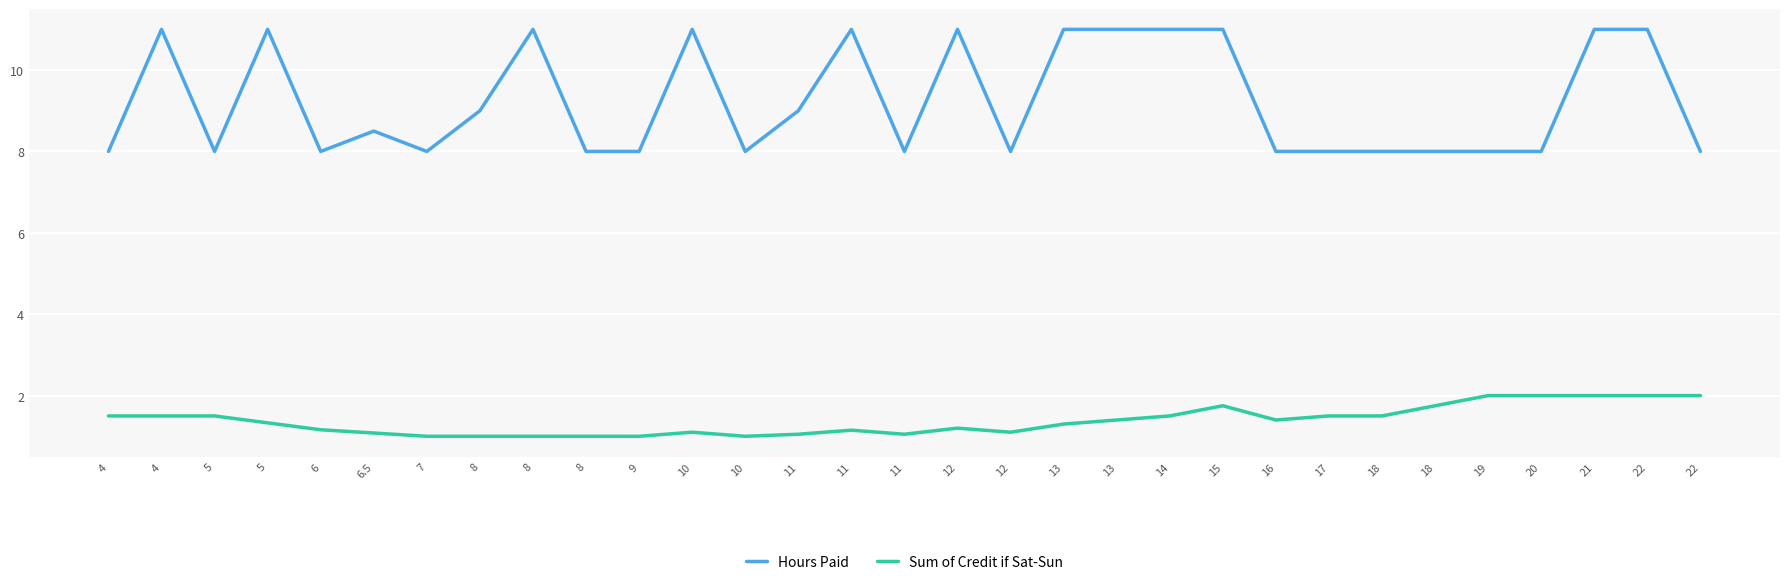

What is the minimum value for Sum of Credit if Sat-Sun?

1.0